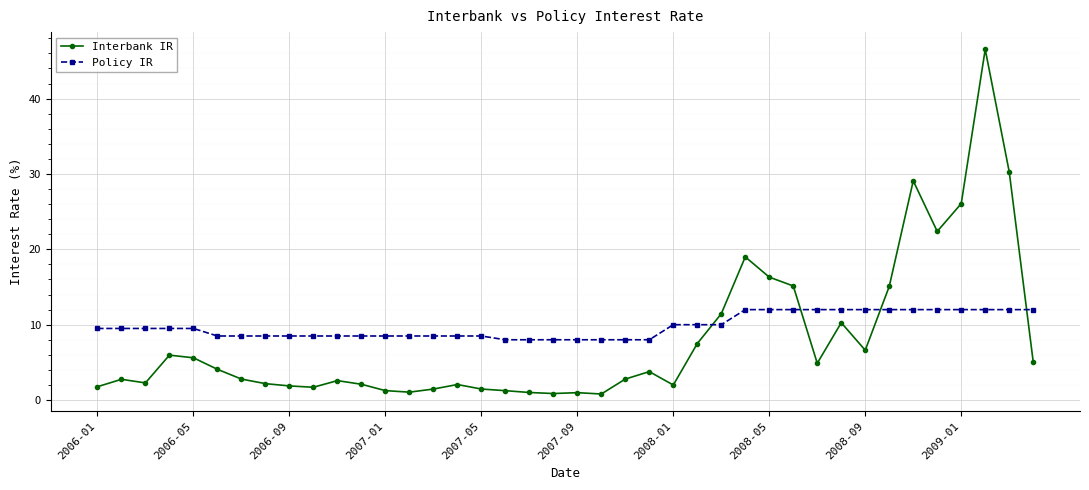

What is the average value of the Interbank IR series?

8.1